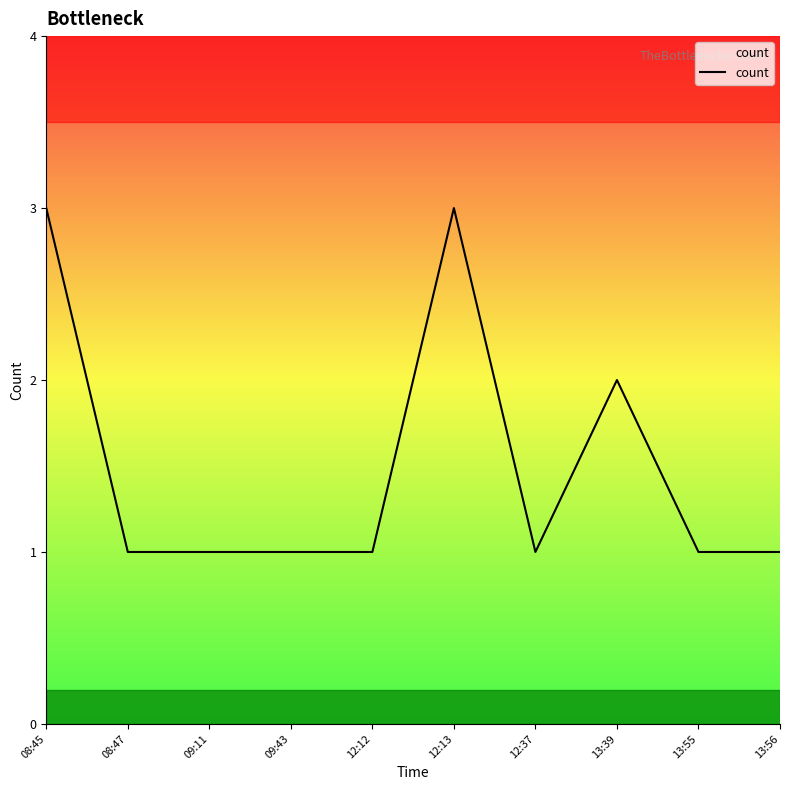

What position from the right is 12:13?

5